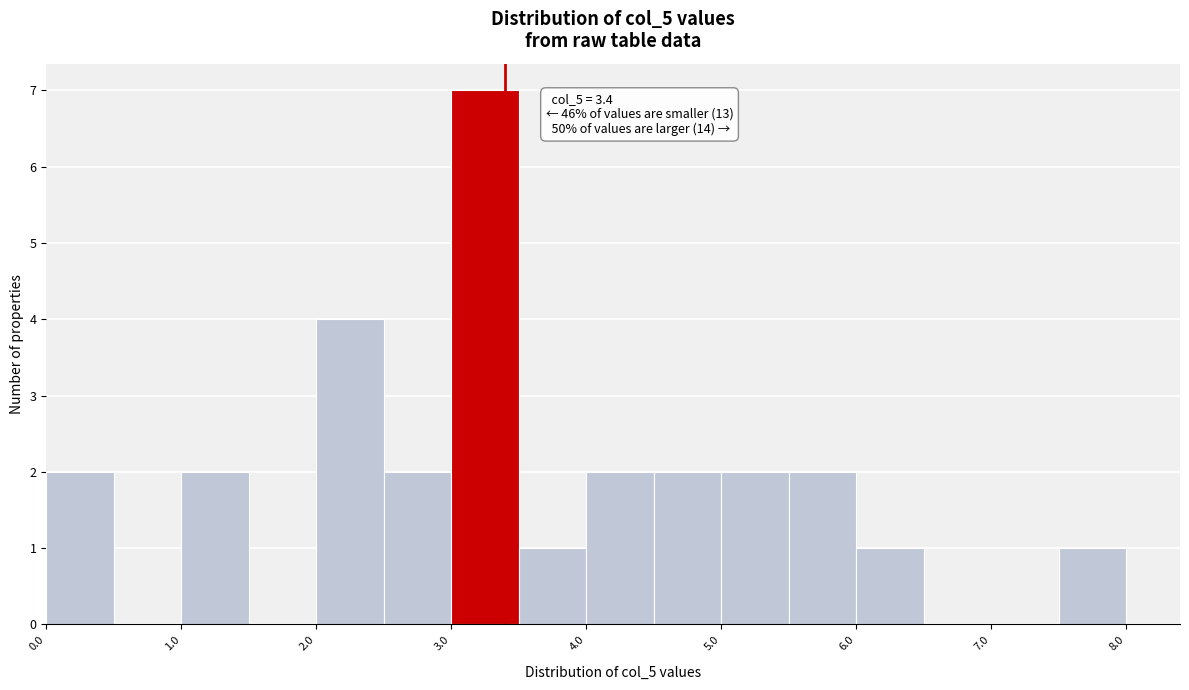

Over which range of the x-axis is the bar tallest?

3.0 to 3.5